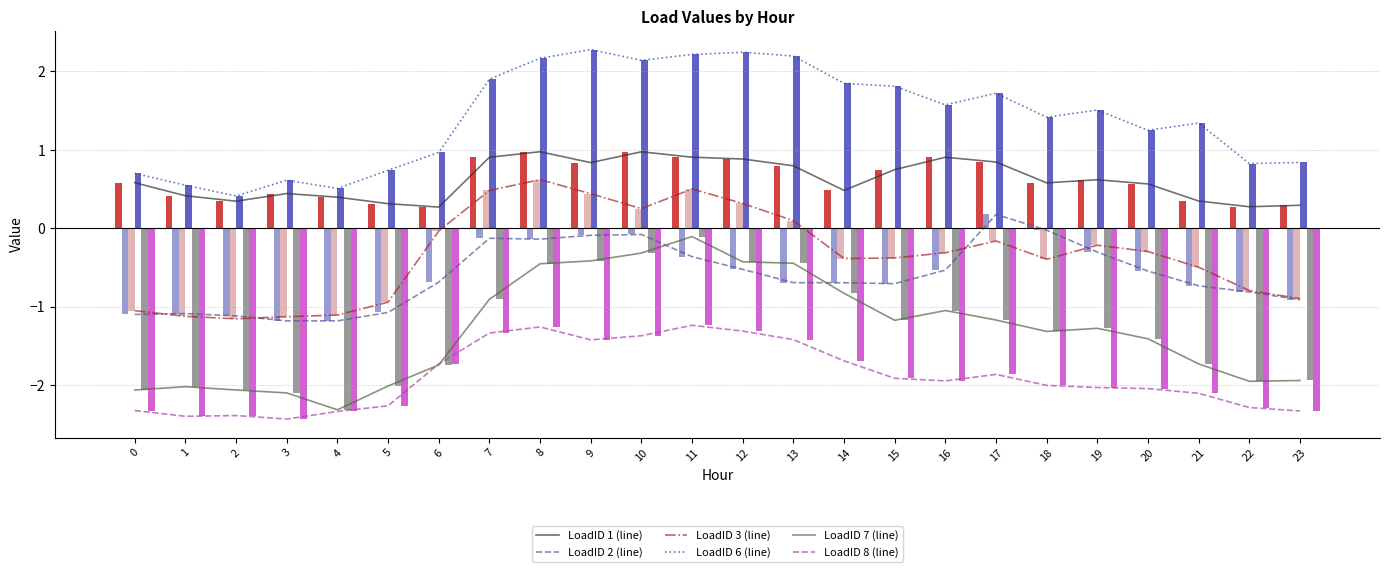

How many positive values does the LoadID 2 series have?

1